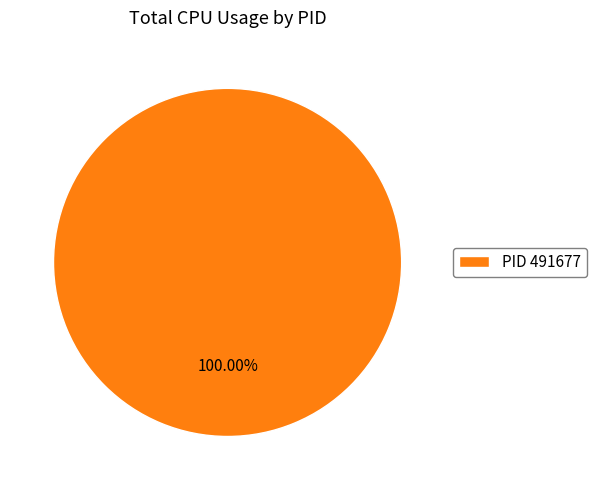

Which slice represents more than half of the pie?

PID 491677